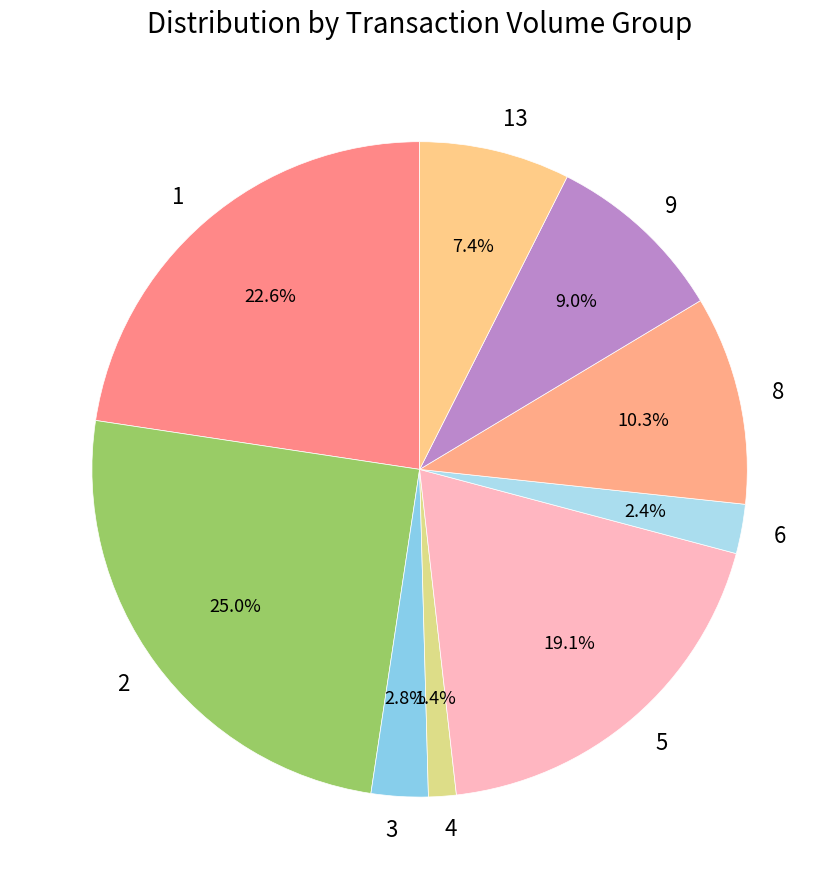

How many segments does this pie chart have?

9